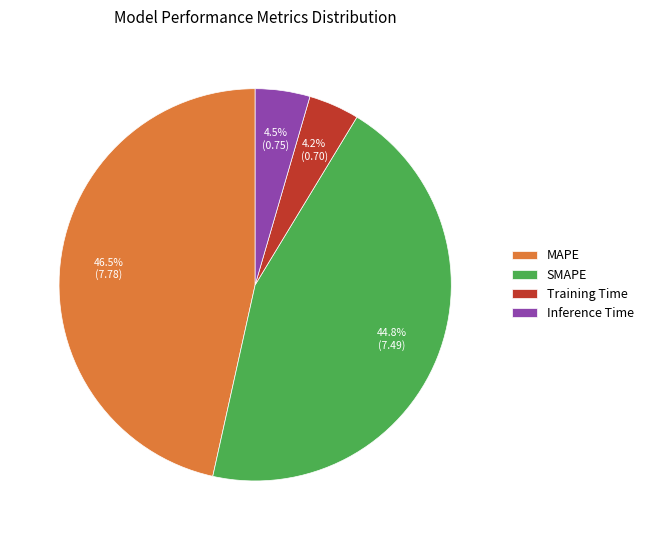

Count the number of slices in the pie.

4